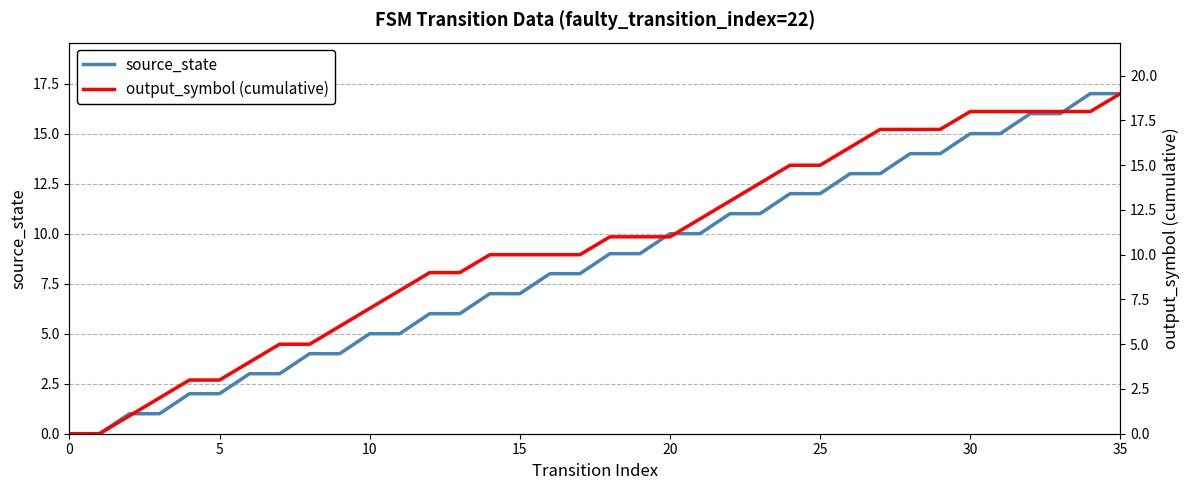

The output_symbol (cumulative) series shows 5 at 27. True or false?

False